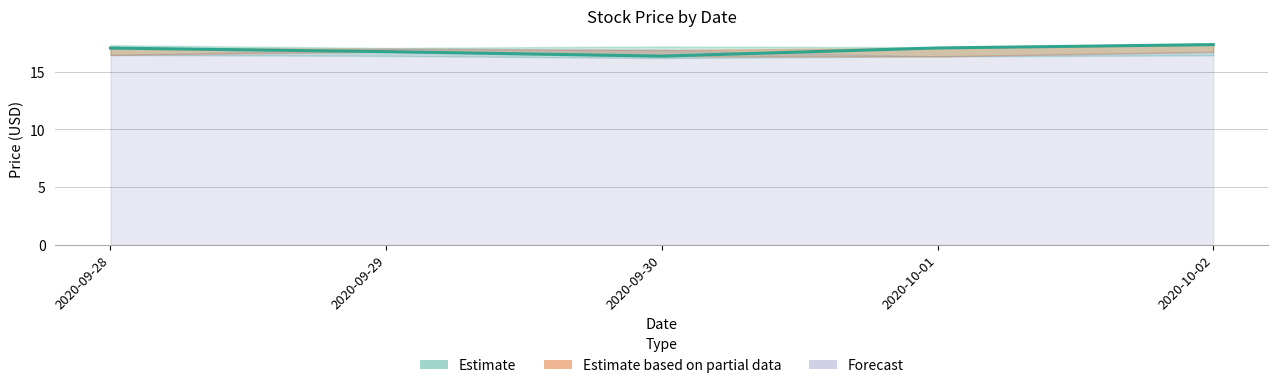

Reading left to right, what are all the values shown in this chart?

17.1	16.8	16.4	17.1	17.4